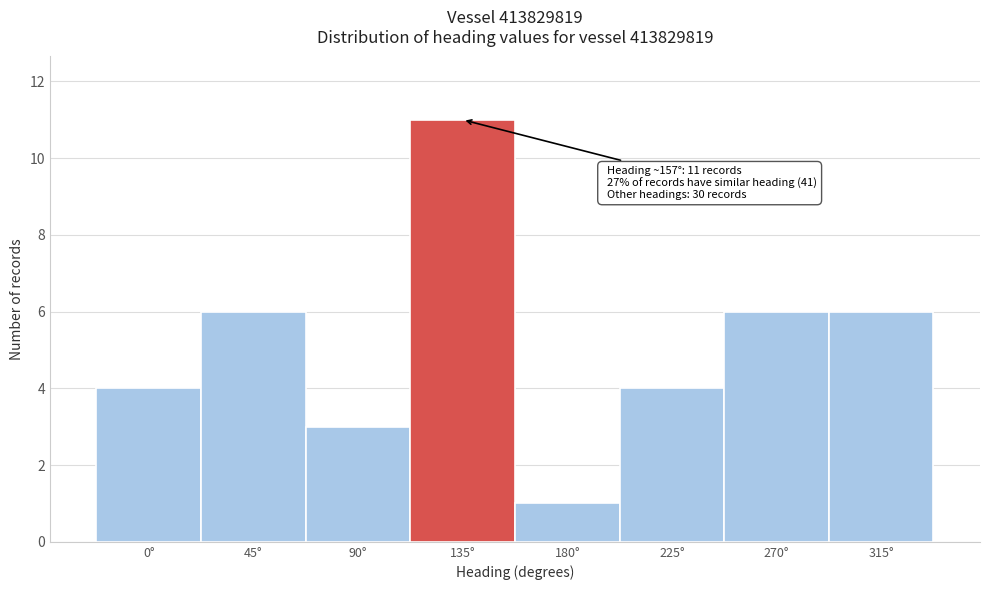

Reading left to right, transcribe all the data shown in this chart.

0°=4	45°=6	90°=3	135°=11	180°=1	225°=4	270°=6	315°=6